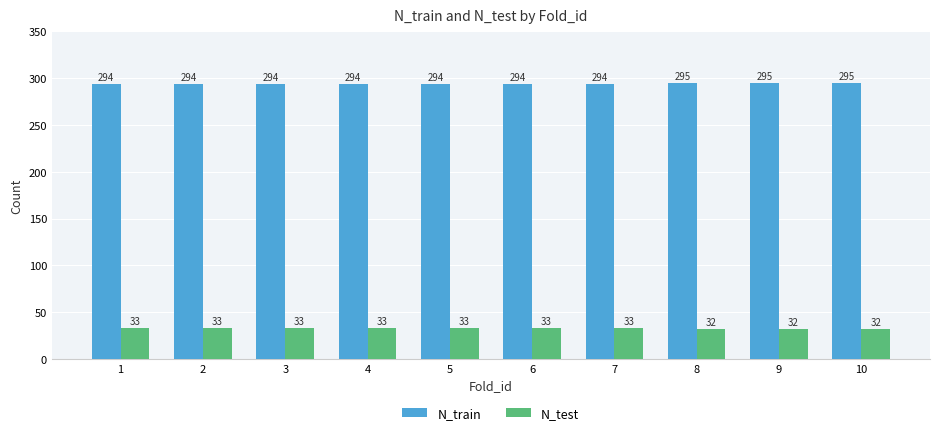

How many bars are there in each group?

2